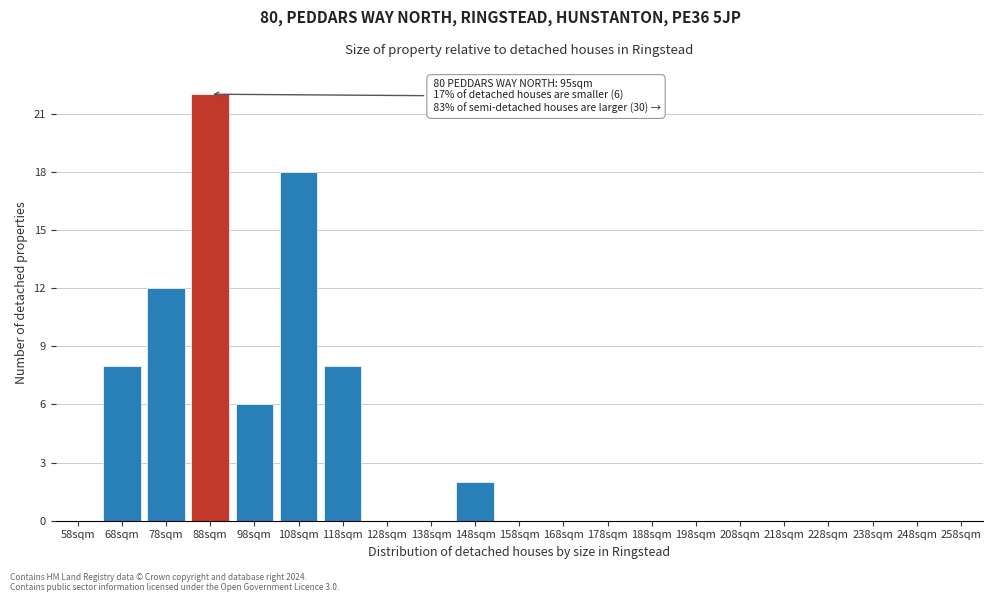

Reading left to right, list all the values displayed in this chart.

58sqm=0	68sqm=8	78sqm=12	88sqm=22	98sqm=6	108sqm=18	118sqm=8	128sqm=0	138sqm=0	148sqm=2	158sqm=0	168sqm=0	178sqm=0	188sqm=0	198sqm=0	208sqm=0	218sqm=0	228sqm=0	238sqm=0	248sqm=0	258sqm=0